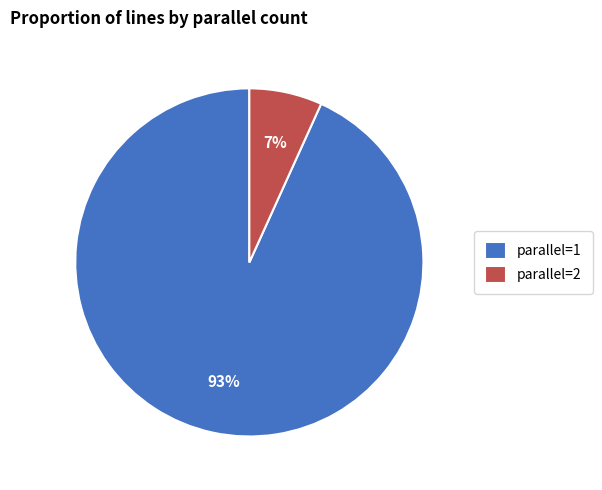

Which category accounts for the majority?

parallel=1